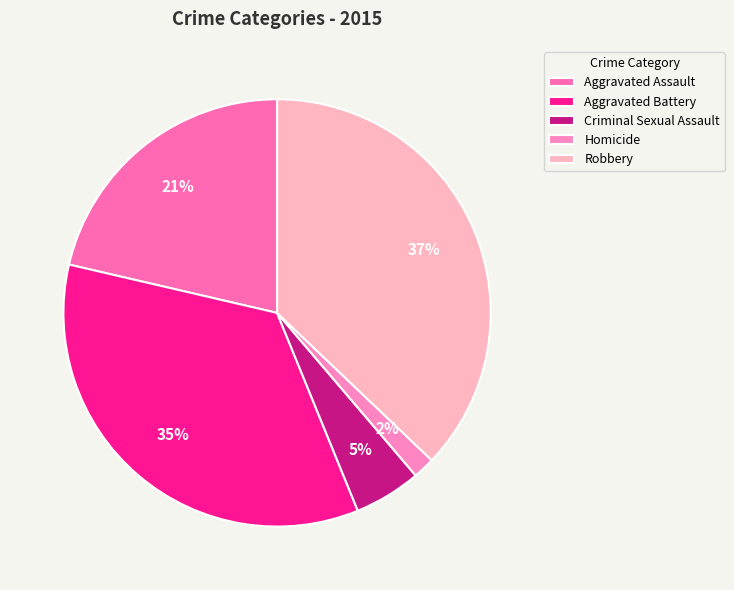

To the nearest percent, what is the difference between the largest and smallest slice percentages?

35%